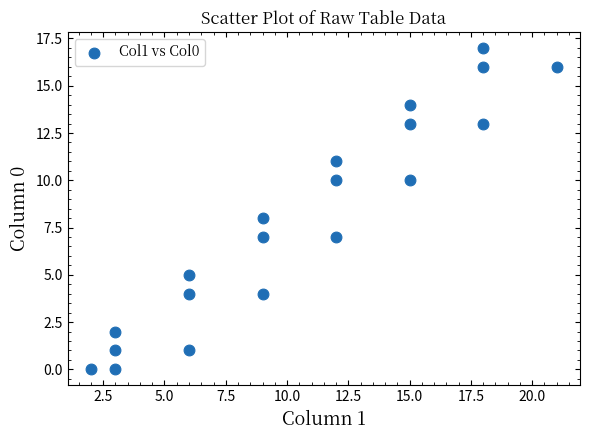

What is the range of X values (max minus min)?

19